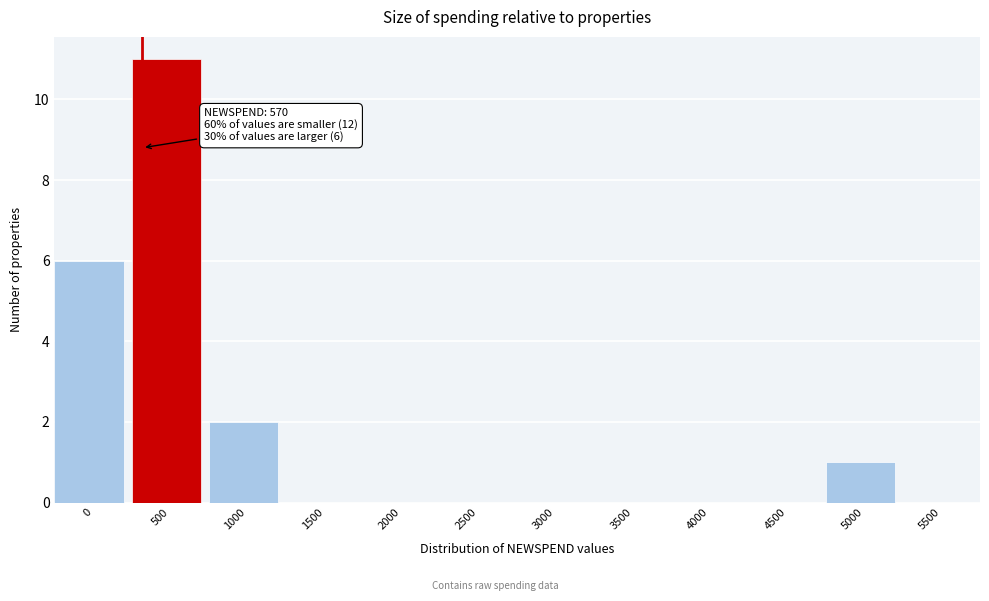

Reading left to right, extract all data points from this chart.

0=6	500=11	1000=2	1500=0	2000=0	2500=0	3000=0	3500=0	4000=0	4500=0	5000=1	5500=0